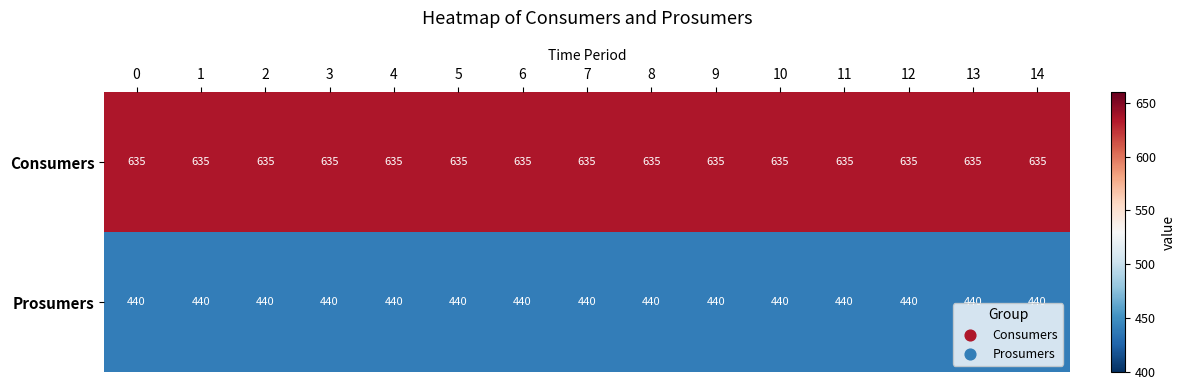

What is the total value across all series at 5?

1075